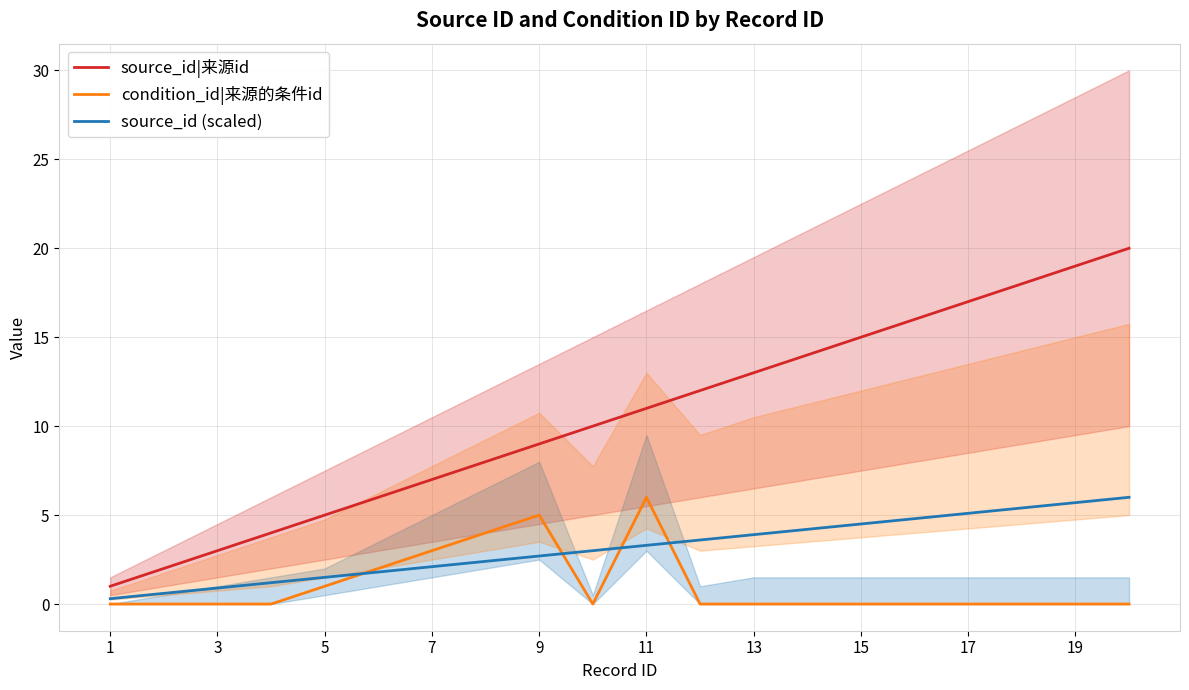

What is the maximum value for source_id (scaled)?

6.0